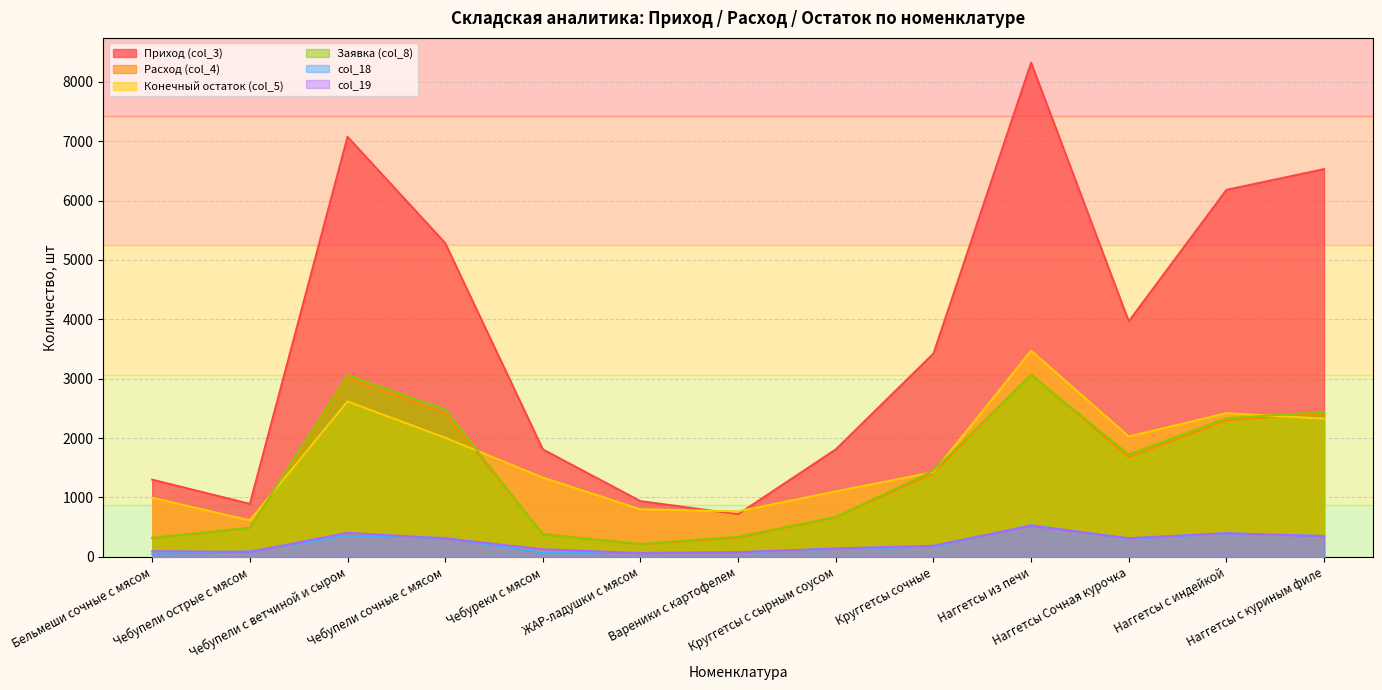

What are all the series names shown in the legend?

Приход (col_3), Расход (col_4), Конечный остаток (col_5), Заявка (col_8), col_18, col_19